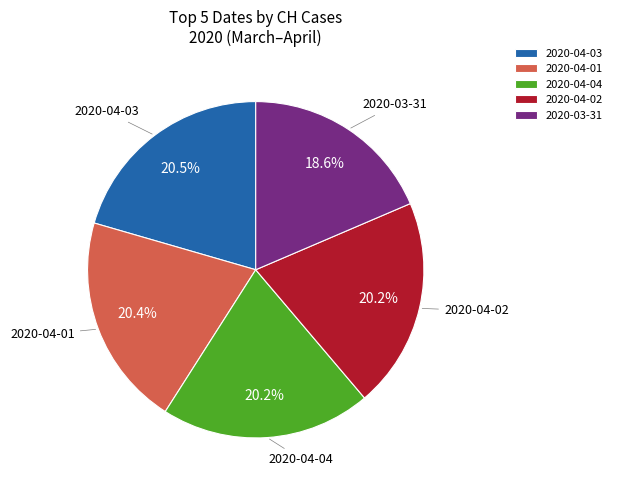

How many segments does this pie chart have?

5